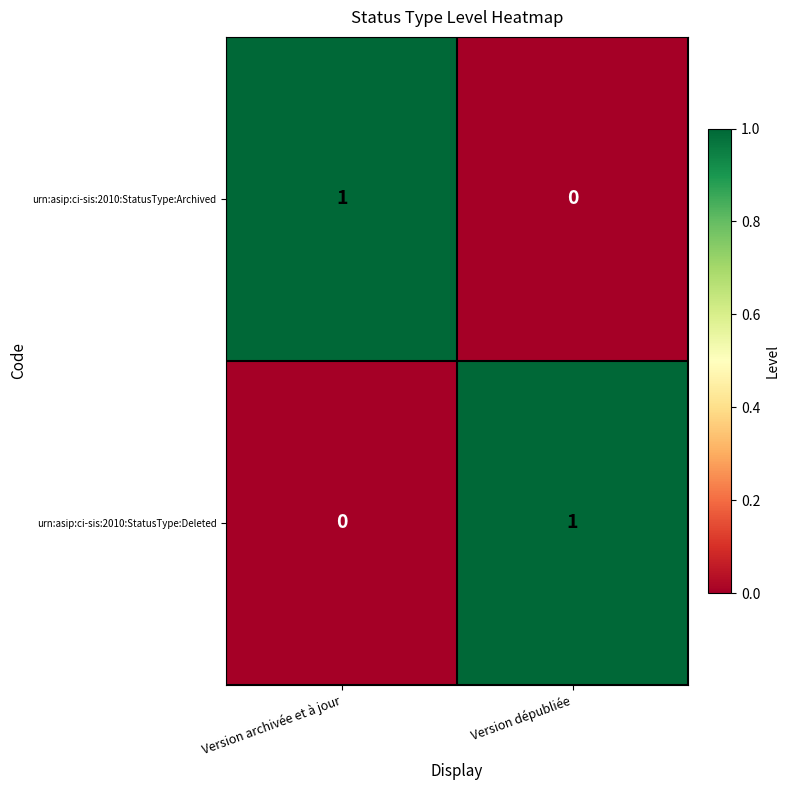

The urn:asip:ci-sis:2010:StatusType:Deleted series shows 1 at Version dépubliée. True or false?

True